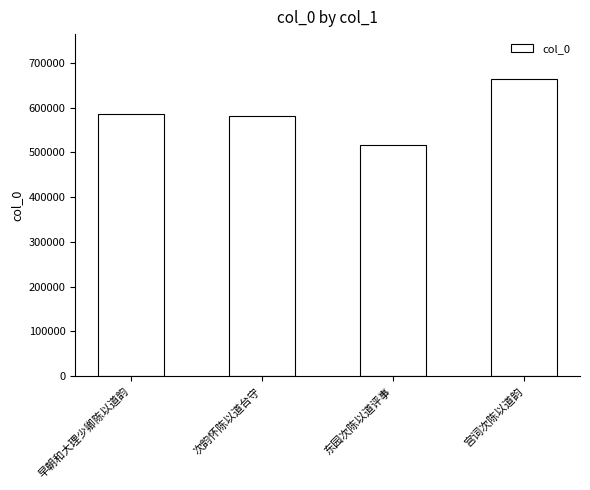

The chart shows a value of 427341 at 宫词次陈以道韵. True or false?

False